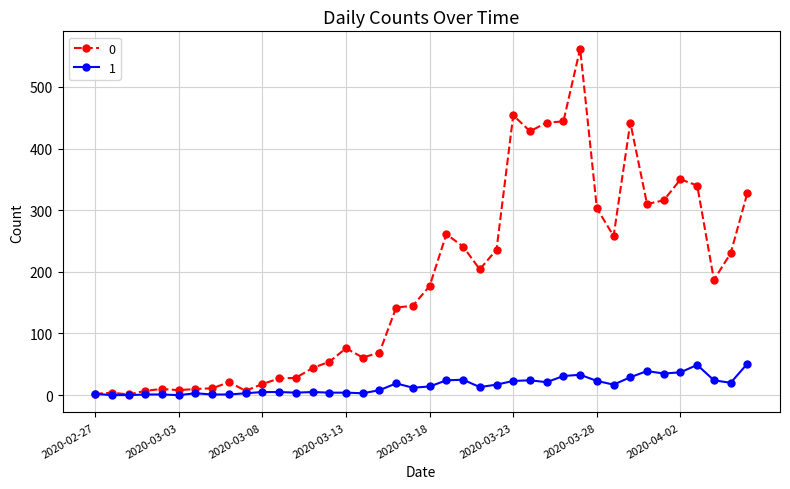

List the series in order of their overall mean, highest first.

0, 1